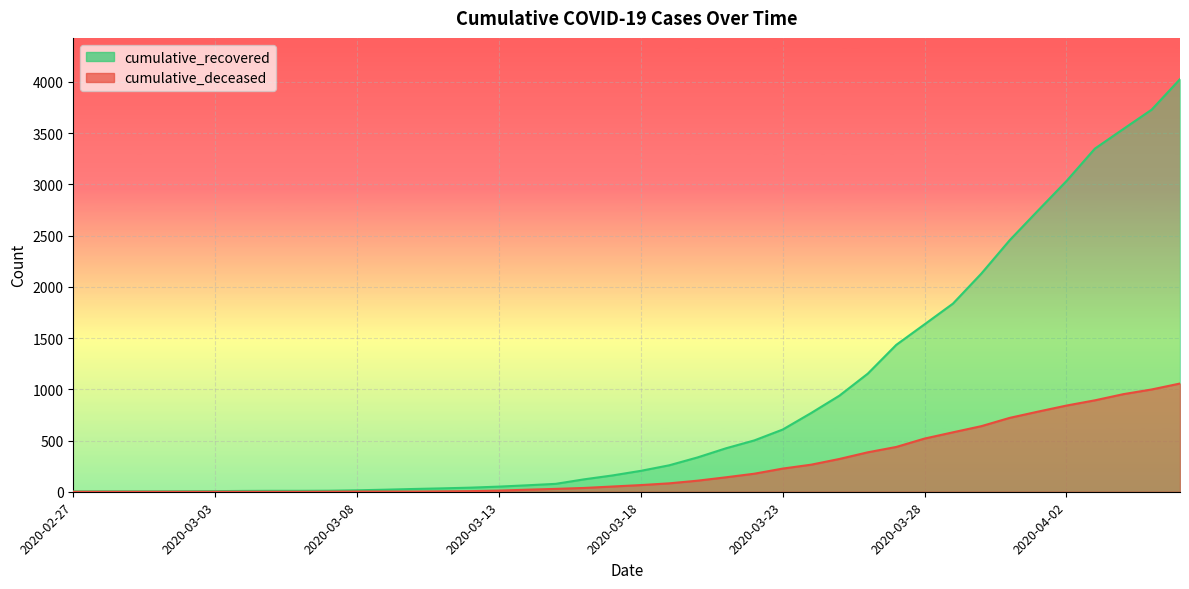

True or false: cumulative_deceased has a value of 1451 at 2020-04-05.

False